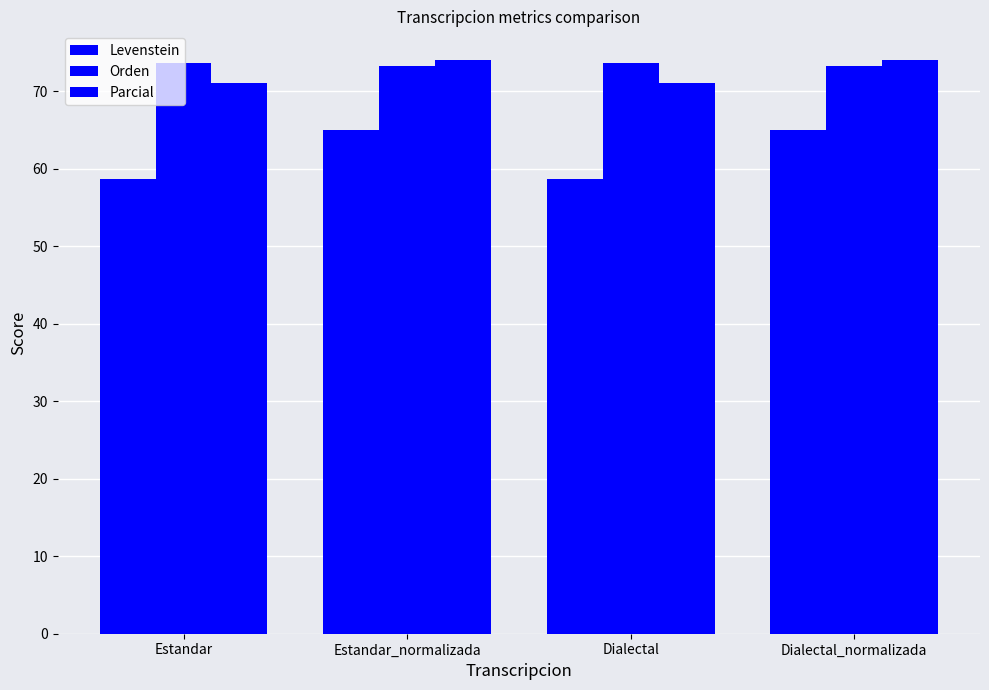

How many bars are there in total?

12